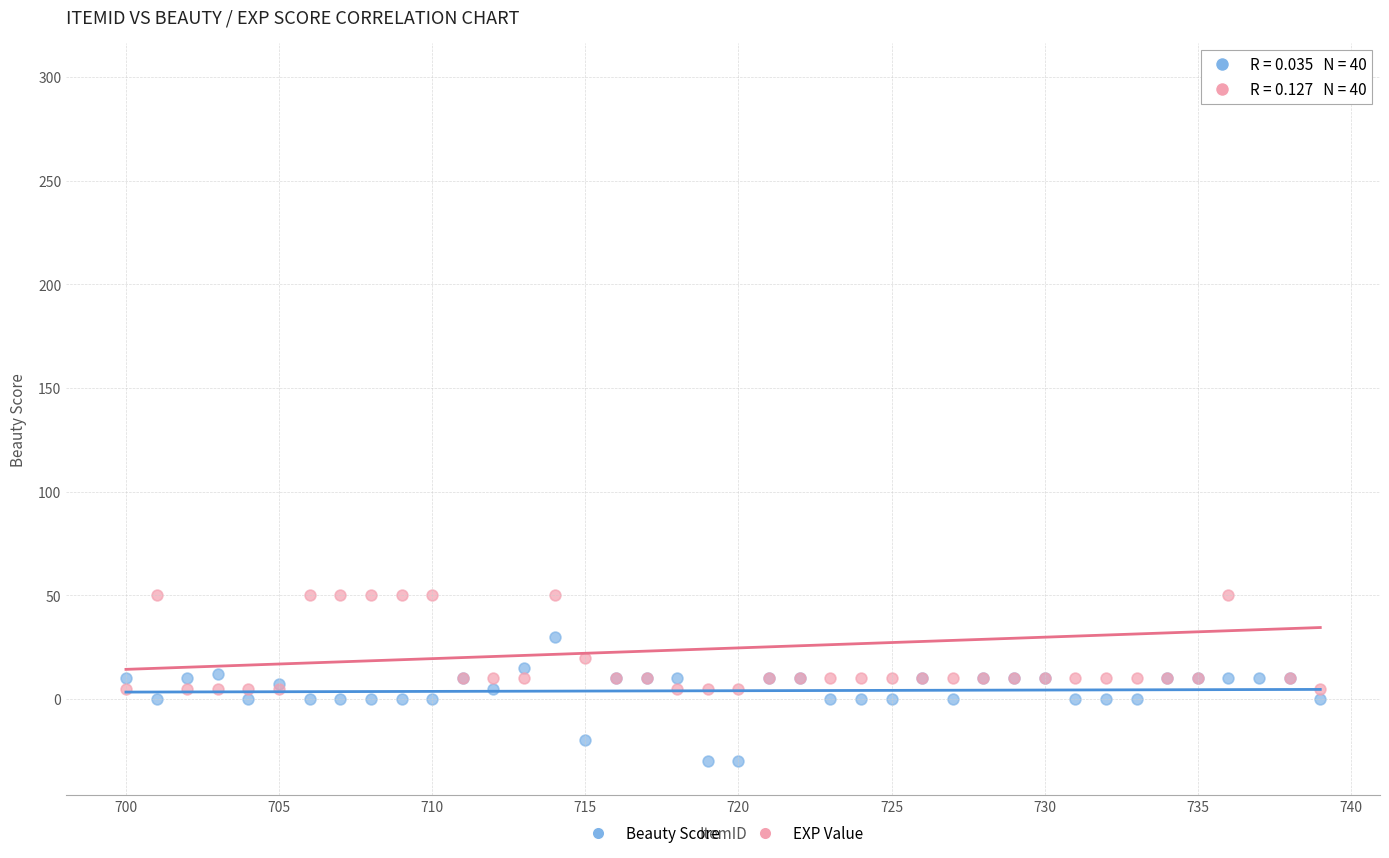

Which series has the largest Y range (max minus min)?

EXP Value